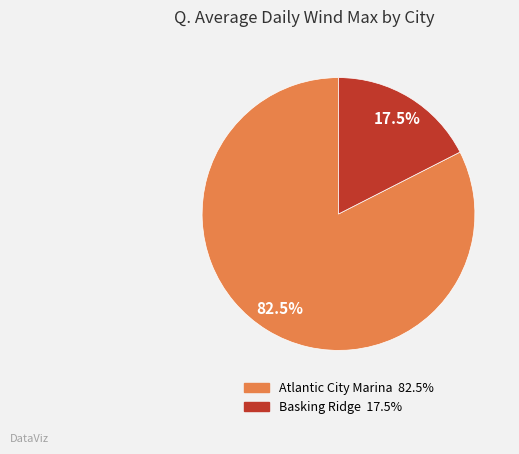

What is the majority slice?

Atlantic City Marina